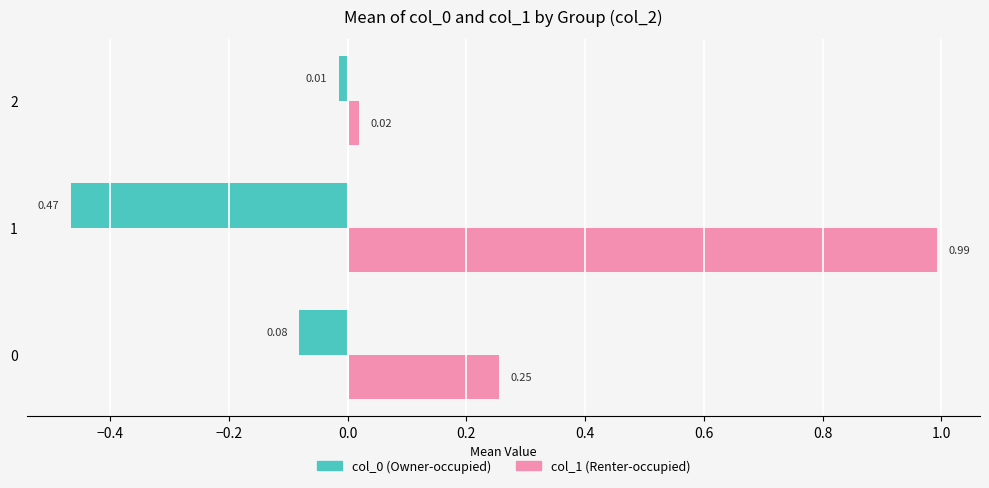

What is the spread (max minus min) of values at 1?

1.5